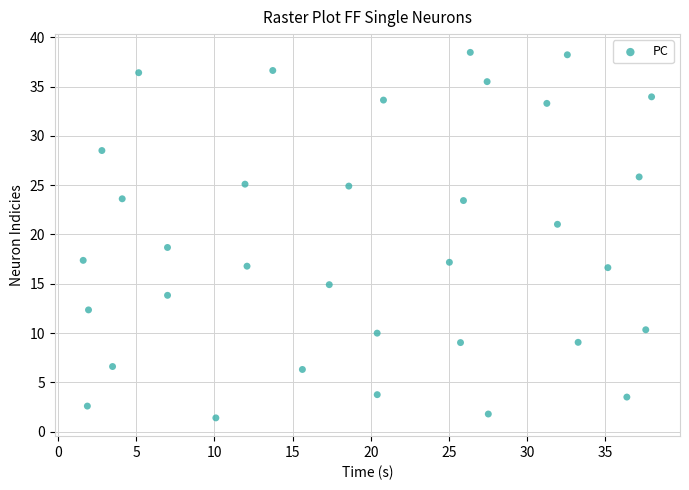

What is the range of Y values (max minus min)?

37.1